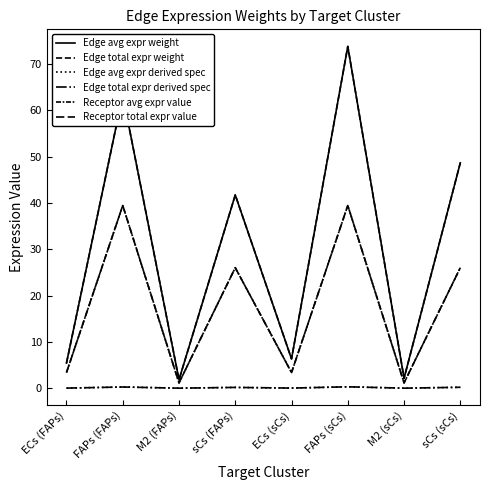

Does the chart display data point markers on the line(s)?

No